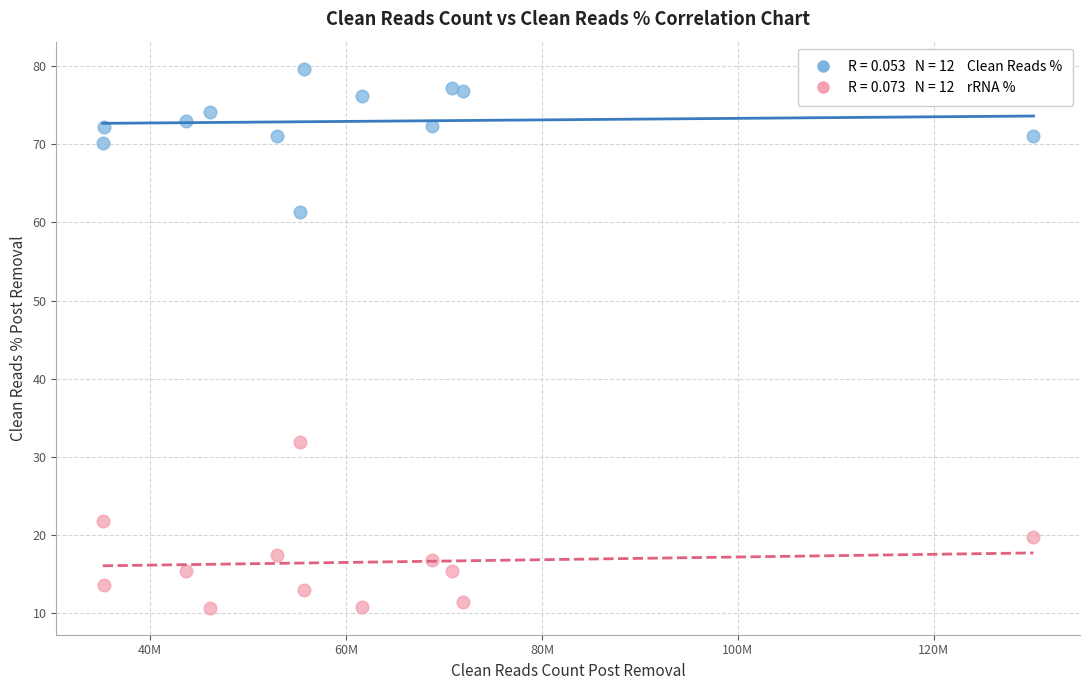

Across all data points, what is the range of X values (max minus min)?

95002100.0